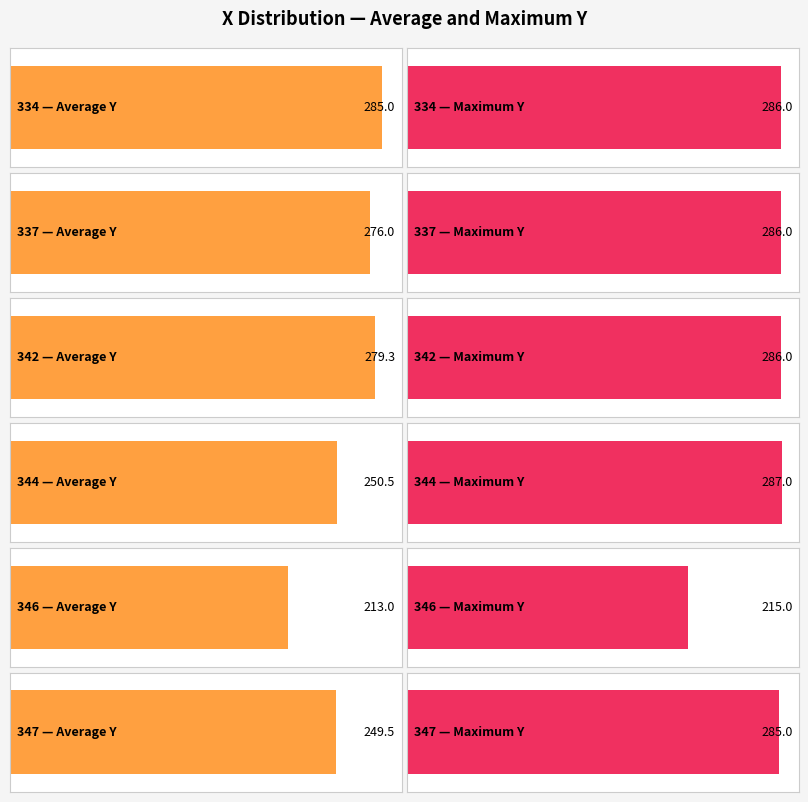

Does the chart contain stacked bars?

No